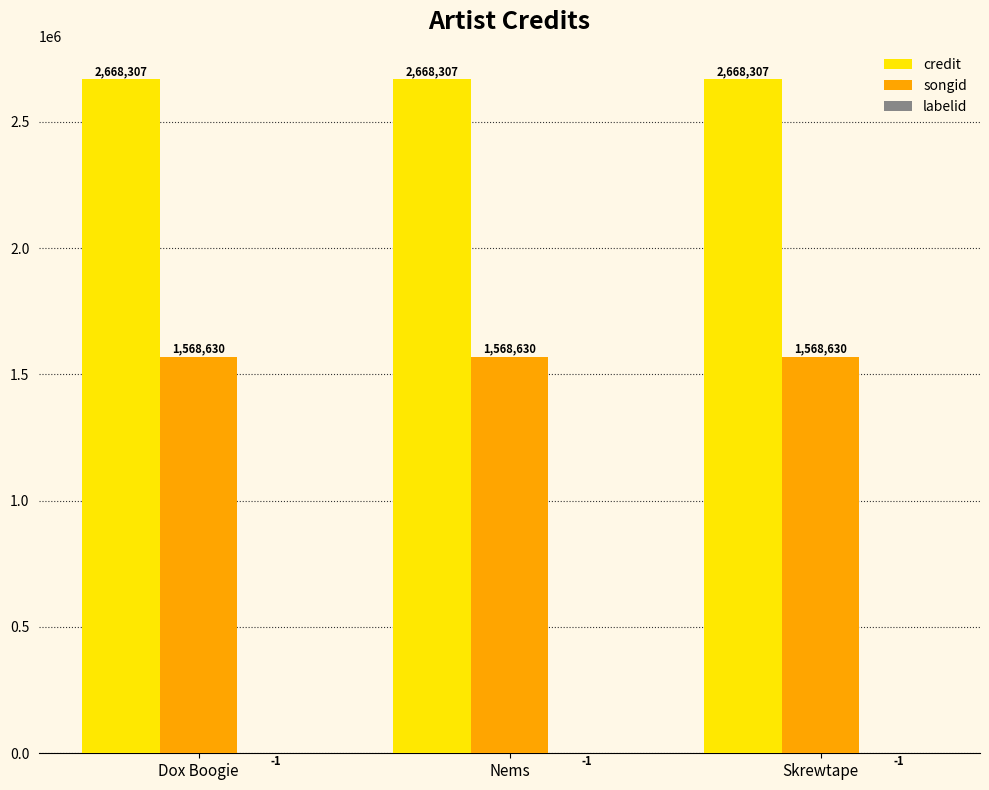

What is the greatest value displayed?

2668307